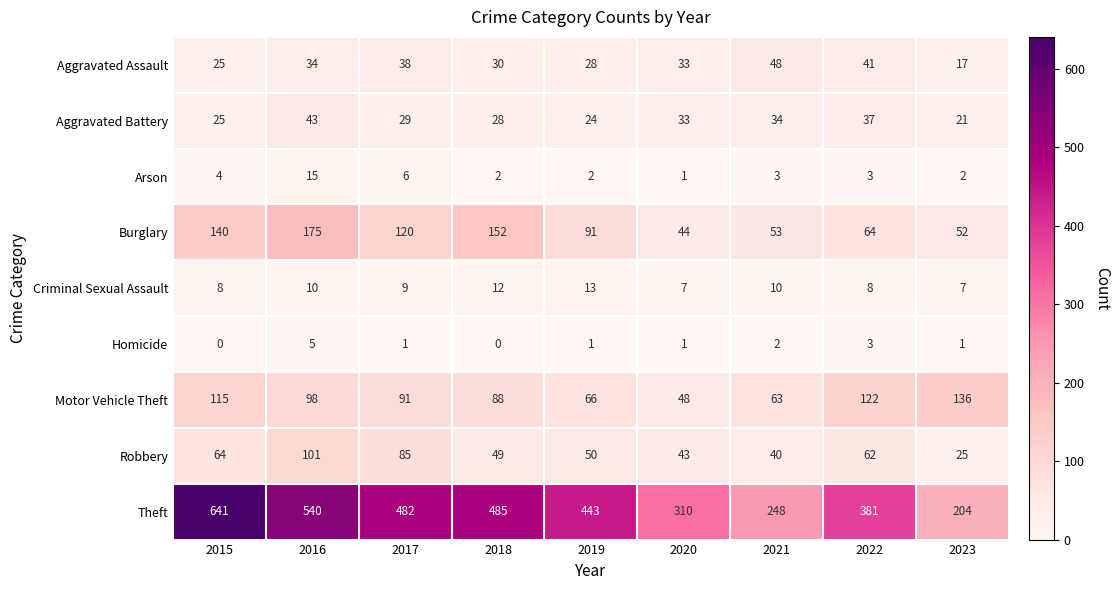

Rank the series at 2021 from highest to lowest value.

Theft, Motor Vehicle Theft, Burglary, Aggravated Assault, Robbery, Aggravated Battery, Criminal Sexual Assault, Arson, Homicide